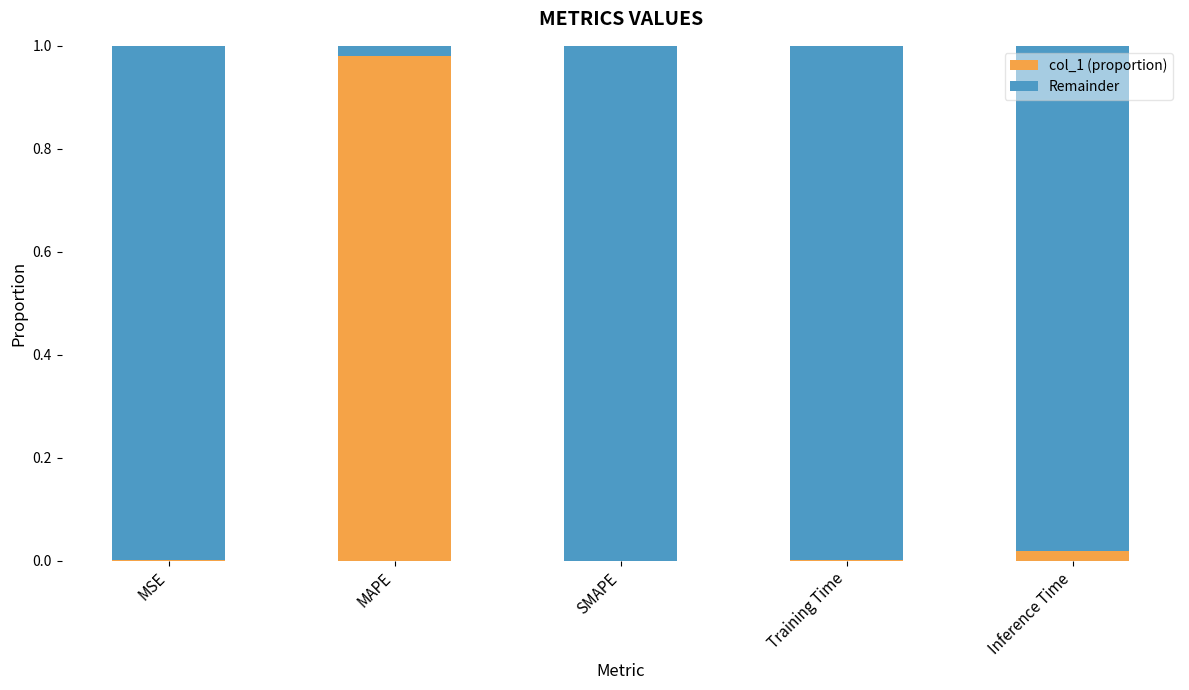

The value of col_1 (proportion) at Inference Time is 0.0. True or false?

True